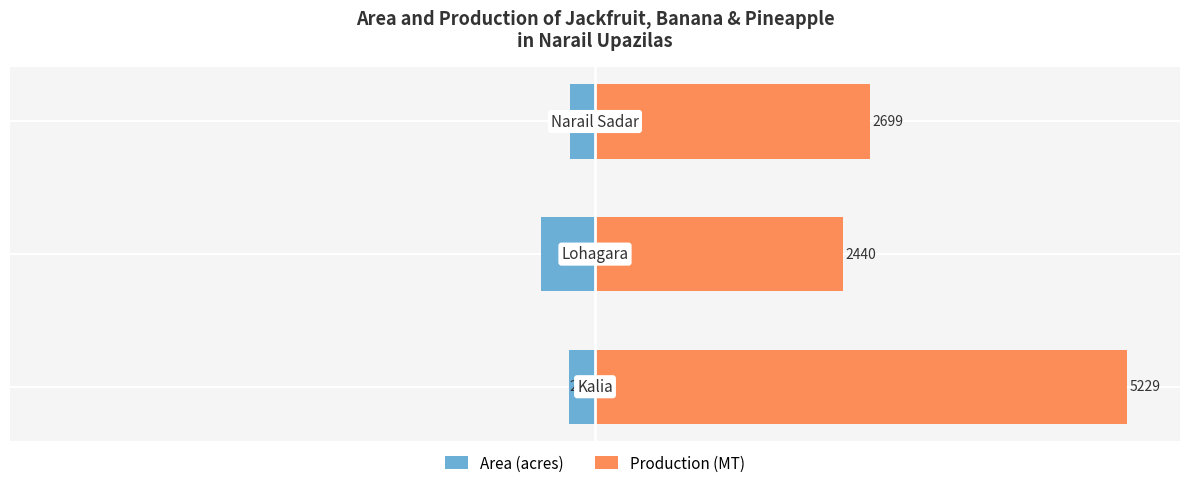

The Area (acres) series shows -4.8 at −125. True or false?

True